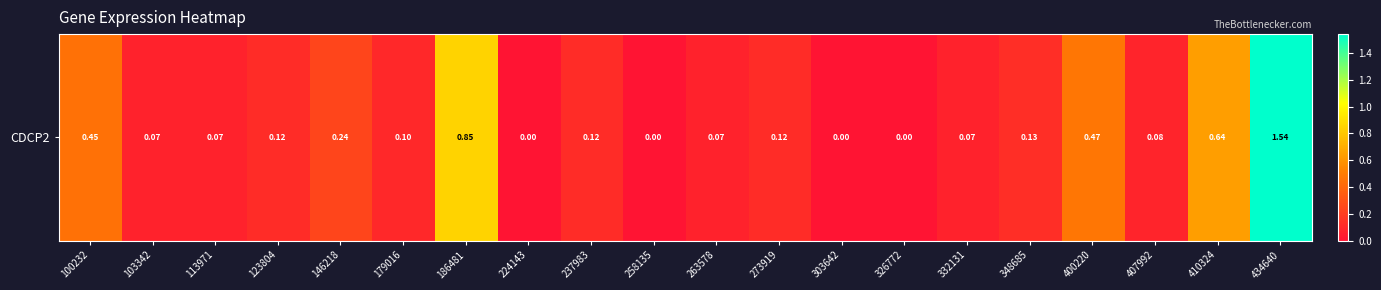

What is the difference between the second highest and second lowest values?

0.8